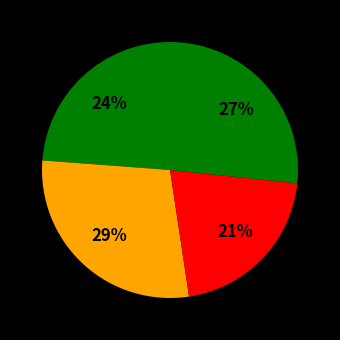

How many slices are in this pie chart?

4